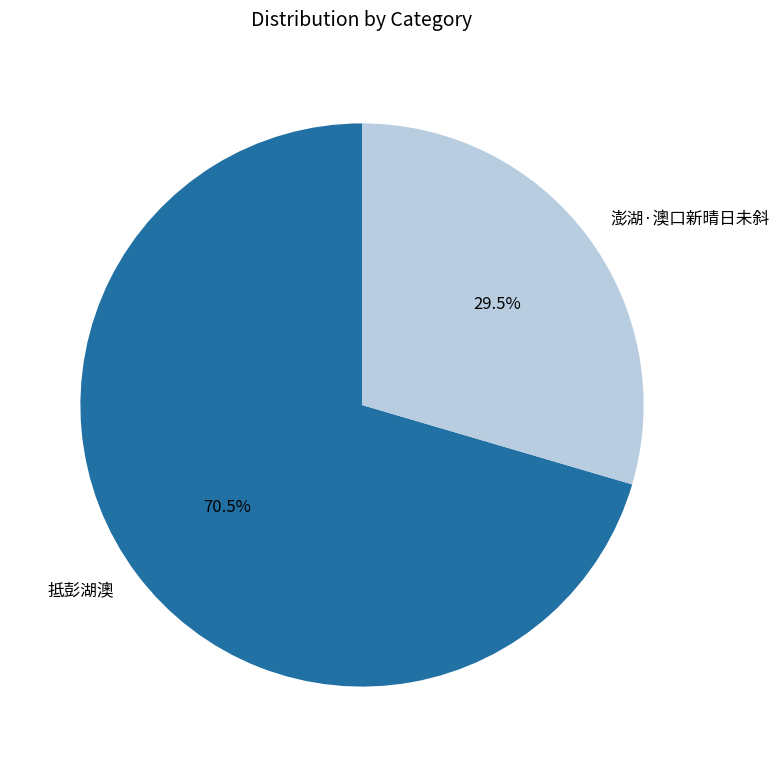

True or false: 抵彭湖澳 accounts for 62% of the total.

False